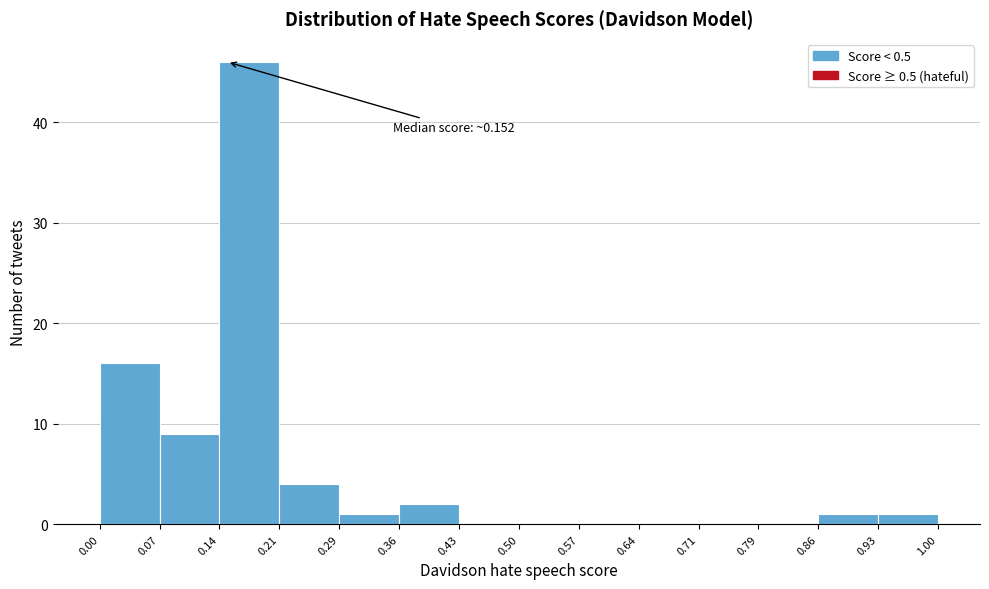

Over which range of the x-axis is the bar tallest?

0.14 to 0.21